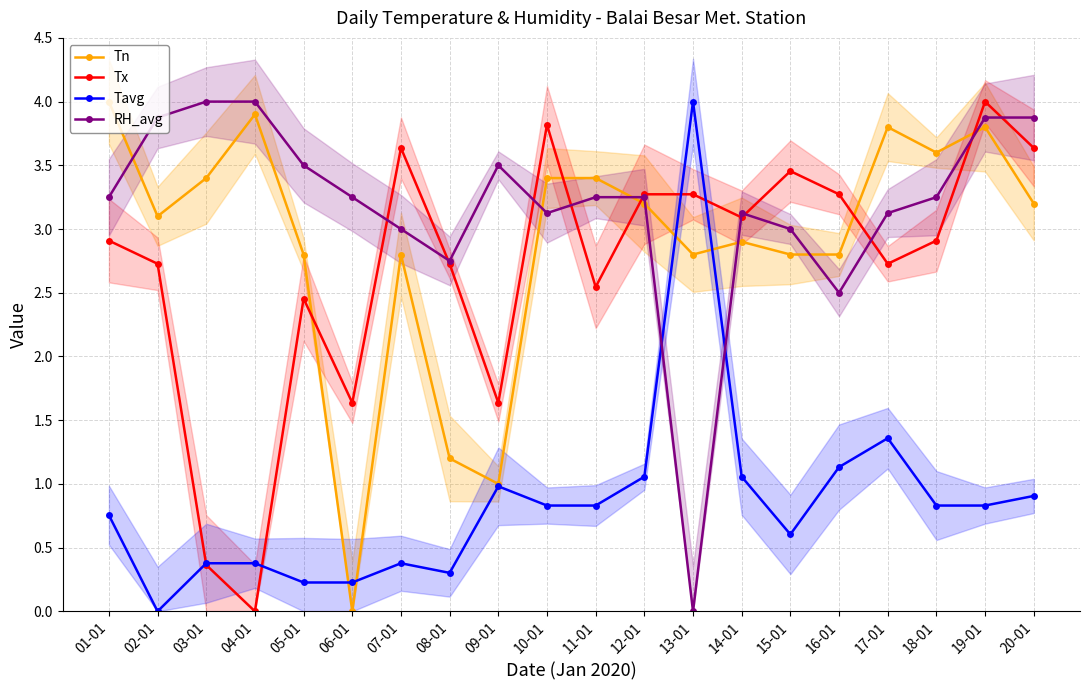

Where is Tavg nearest to the value 2?

17-01